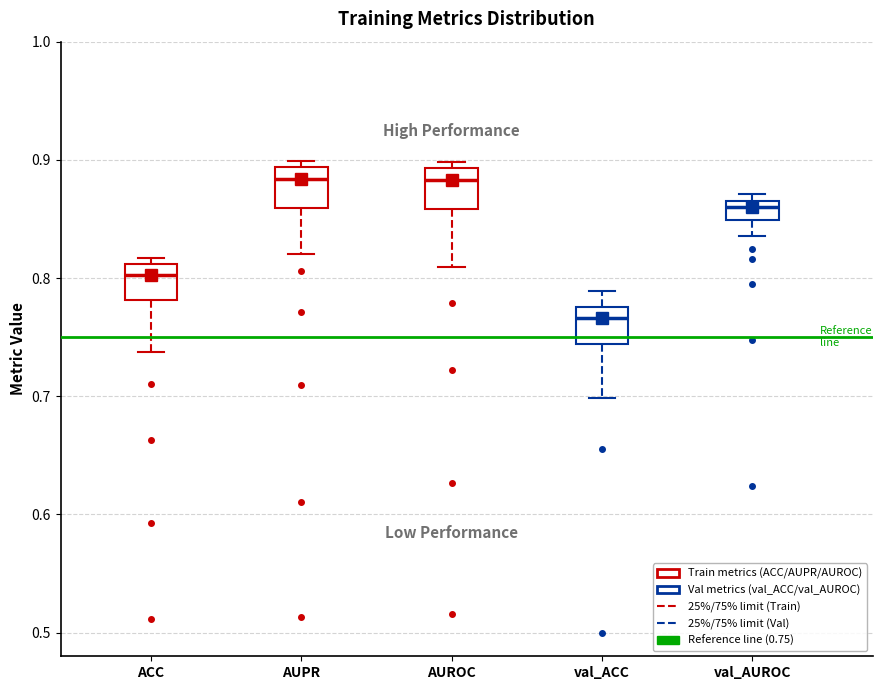

Where is the lower edge of the box for val_AUROC on the y-axis? The values are not printed on the chart, so give them approximately, as read against the axis.

0.85